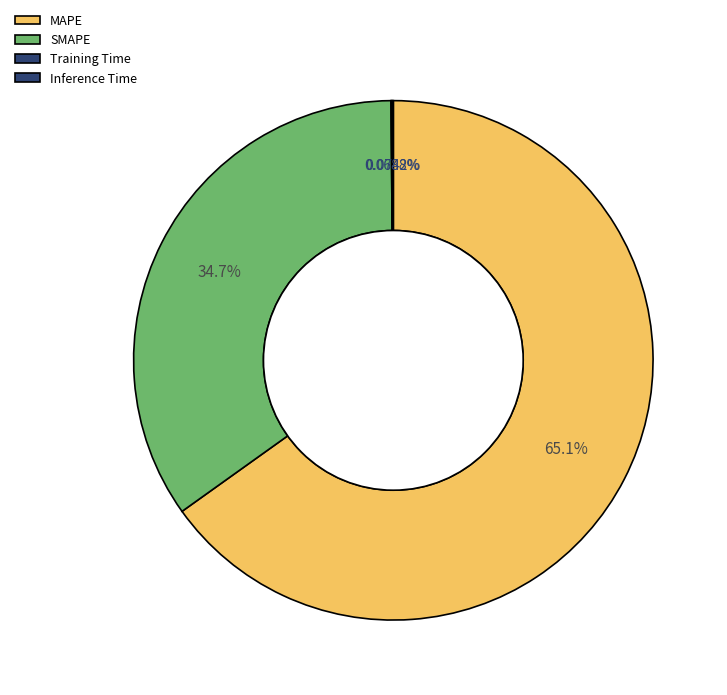

Which category has the smallest portion of the pie?

Training Time